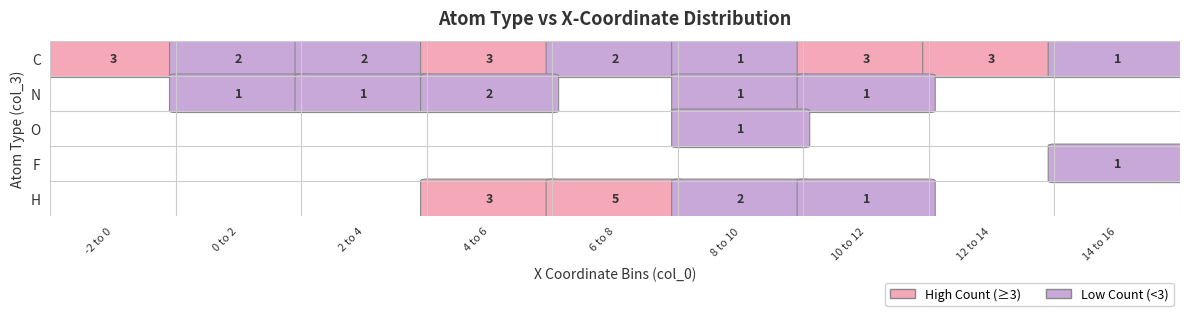

True or false: C has a value of 2 at 2 to 4.

True